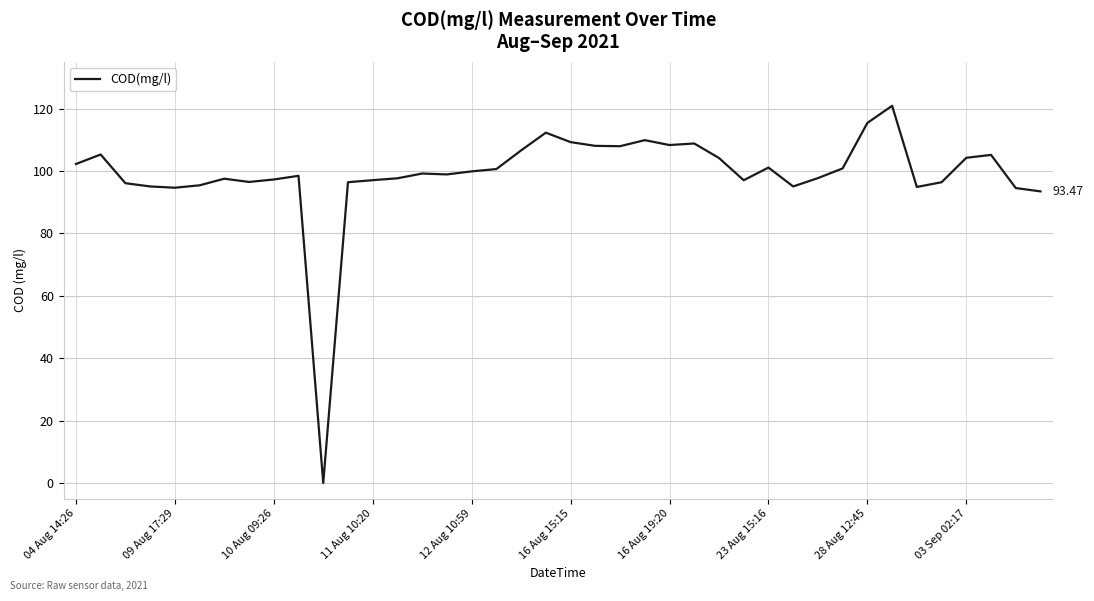

Is this an area chart (filled region under the line)?

No